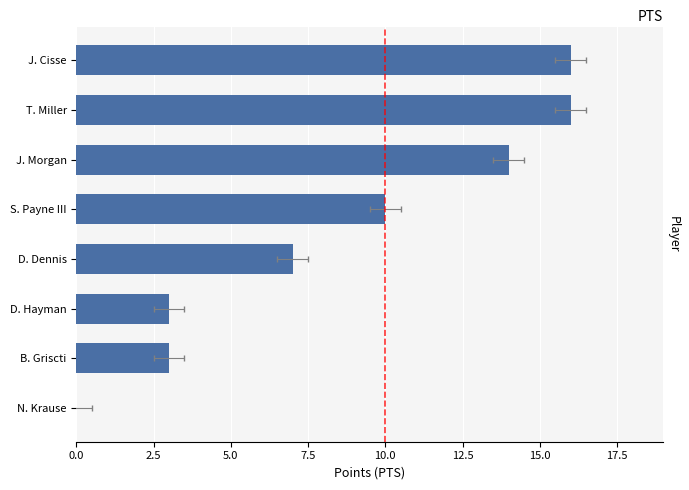

What is the average value?

9